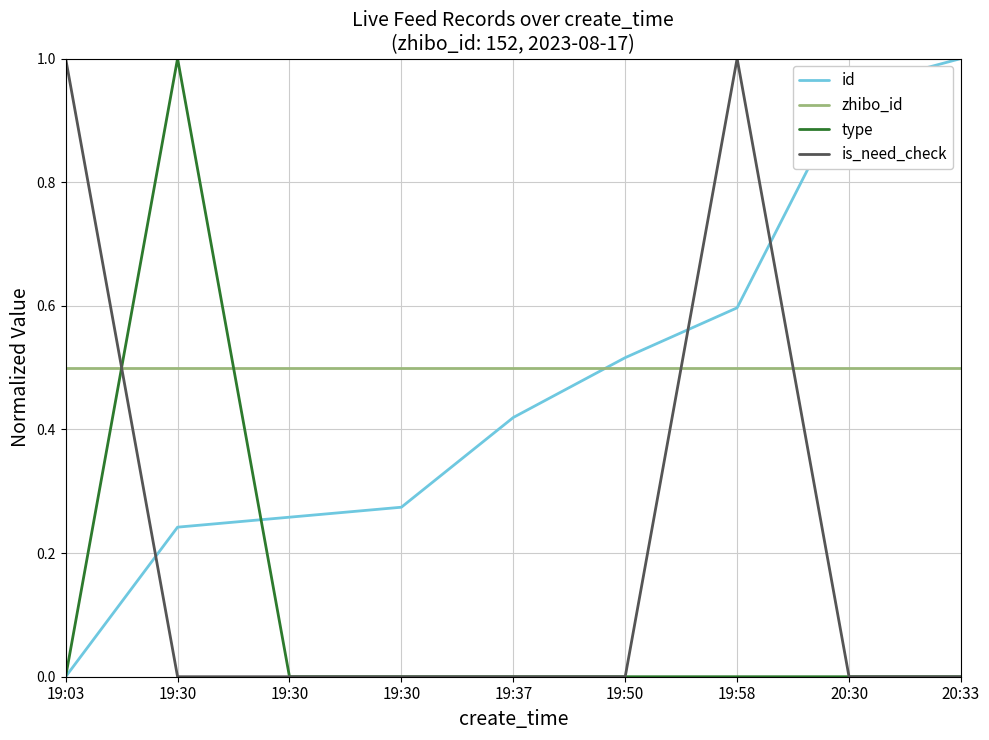

What are all the series names shown in the legend?

id, zhibo_id, type, is_need_check